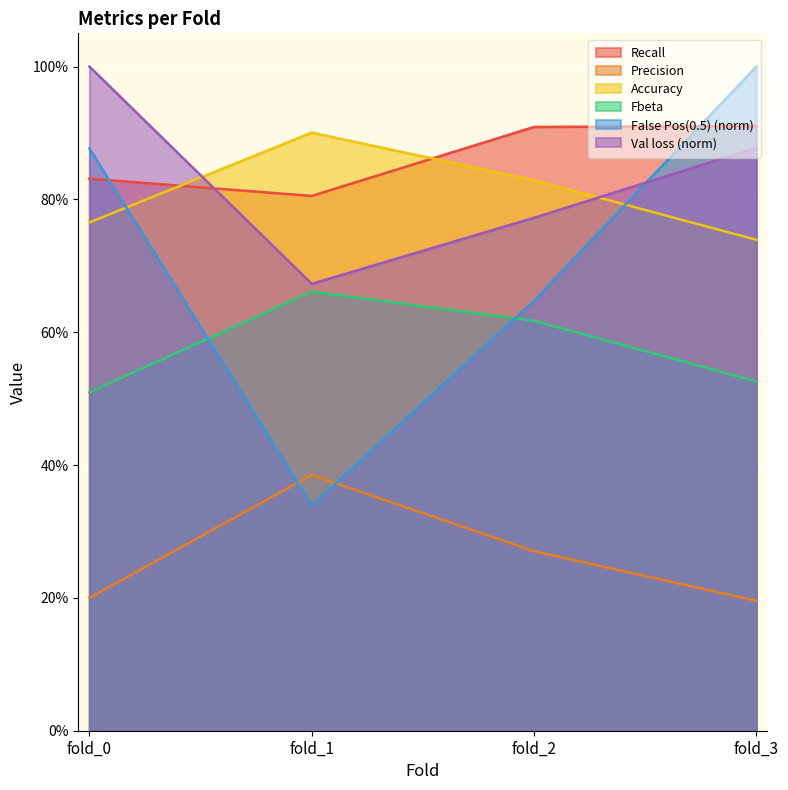

Is it true that Accuracy equals 0.8 at fold_0?

True